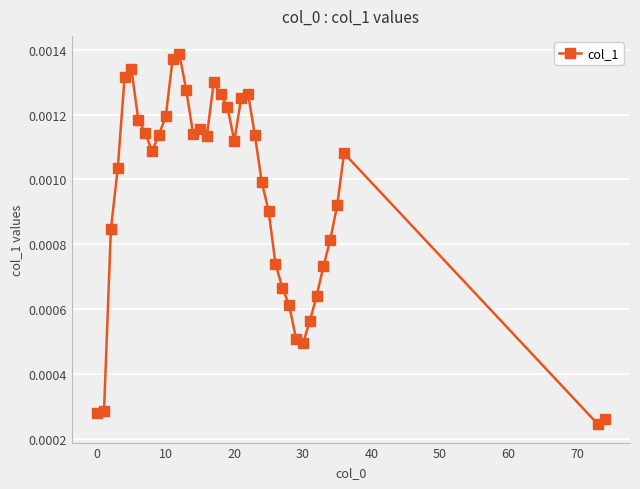

True or false: the data has more than 2 interior local peaks.

True